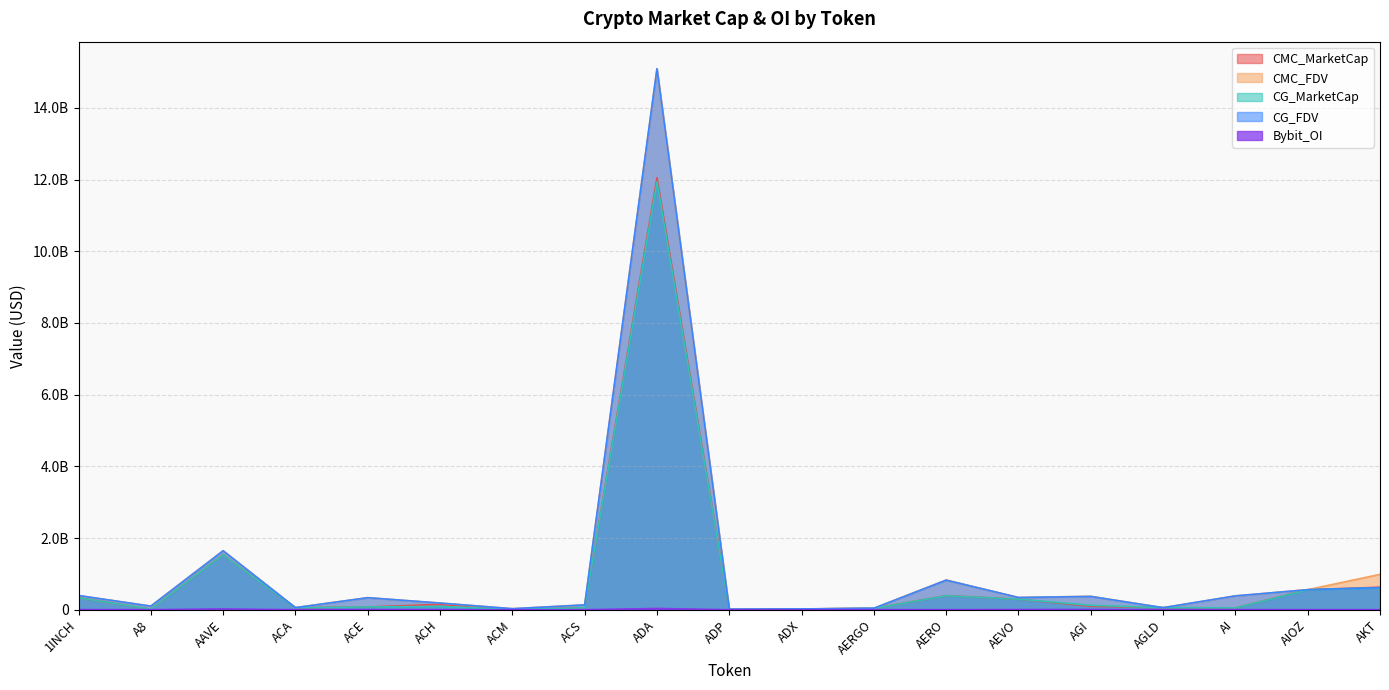

Which series has the largest range (max minus min)?

CMC_FDV